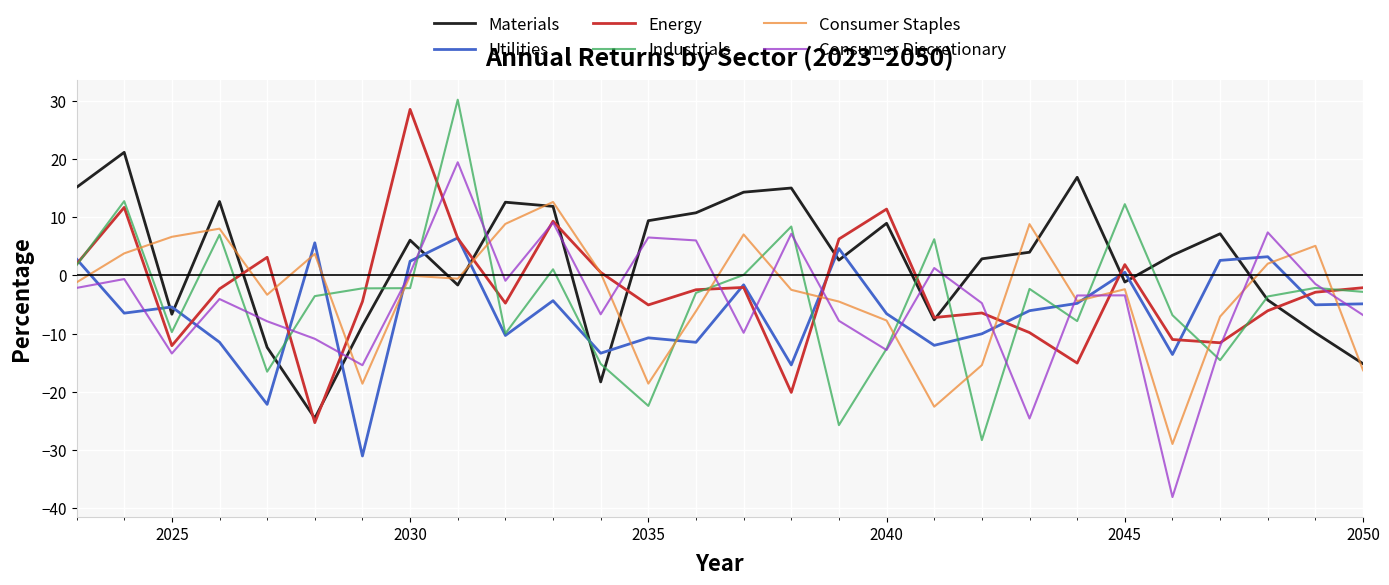

What are all the series names shown in the legend?

Materials, Utilities, Energy, Industrials, Consumer Staples, Consumer Discretionary